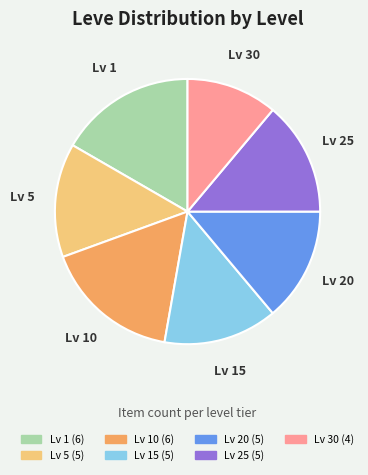

Is Lv 1 the majority of the pie?

No